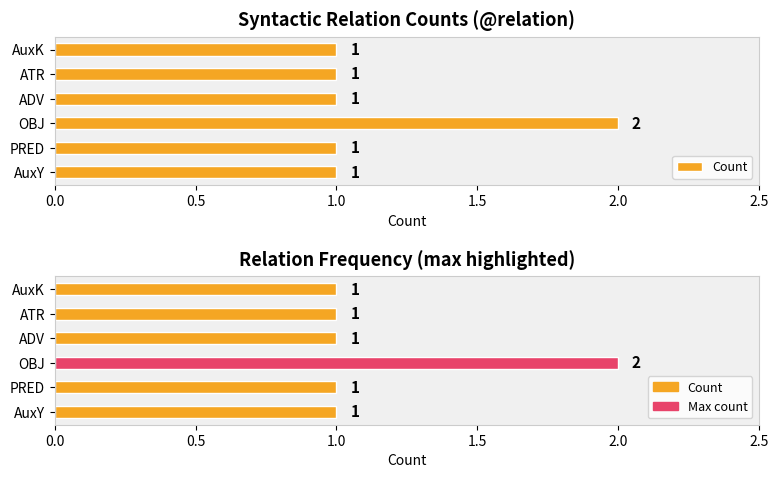

Is it true that Max highlighted equals 4 at OBJ?

False